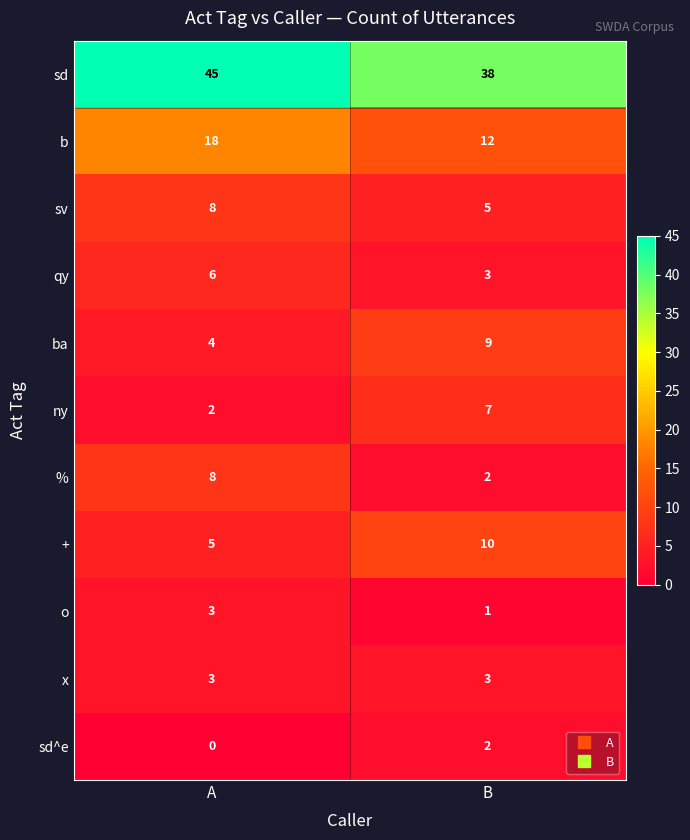

What is the difference between the maximum and minimum values in the sv series?

3